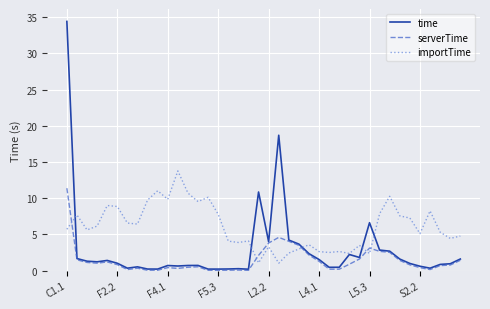

Which series has the widest spread of values?

time